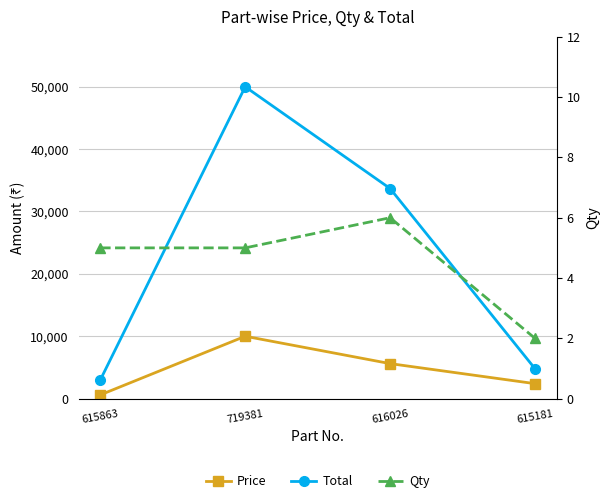

Read the Qty value at 615863.

5